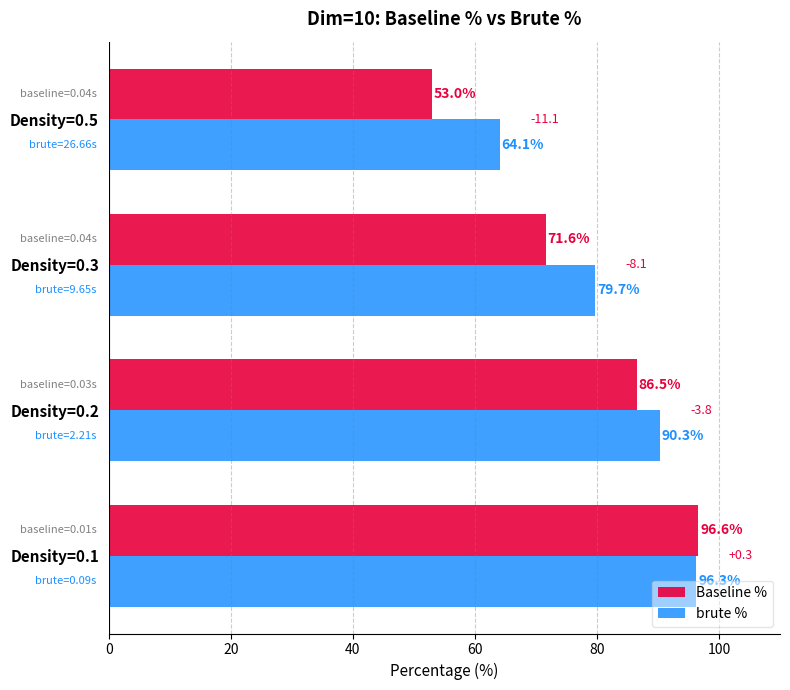

At which label does Baseline % reach its minimum?

Density=0.5